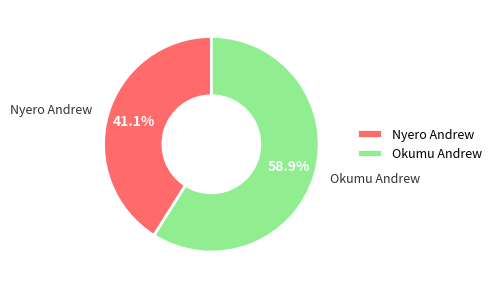

Is it true that Okumu Andrew is 46% of the pie?

False